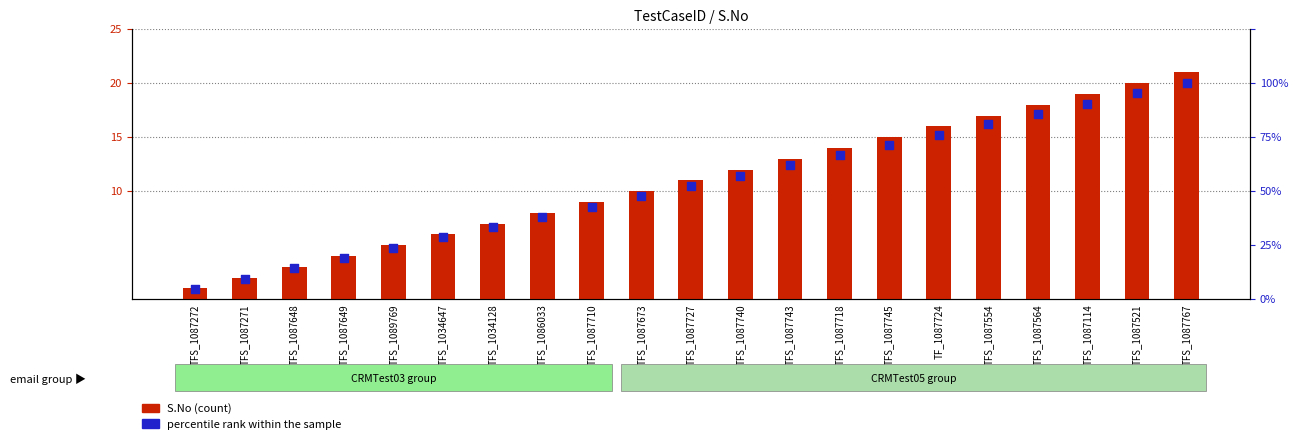

At which category is the sum across all series the highest?

TFS_1087767